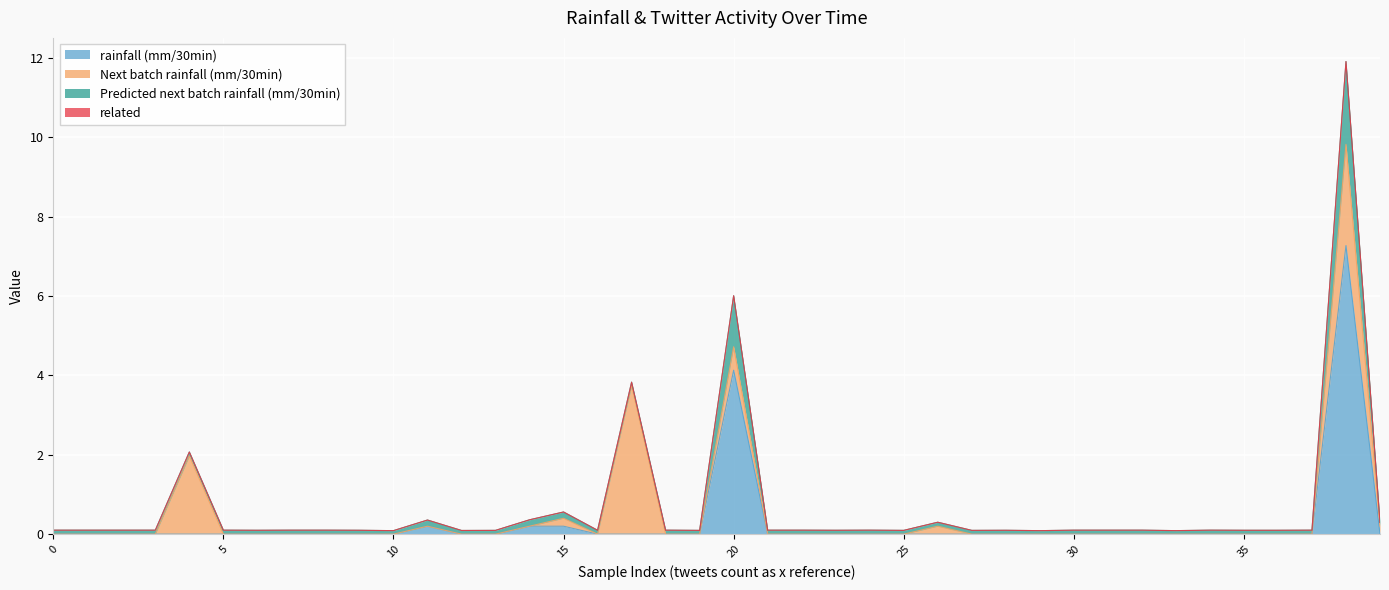

True or false: rainfall (mm/30min) has a value of -3.9 at 30.

False